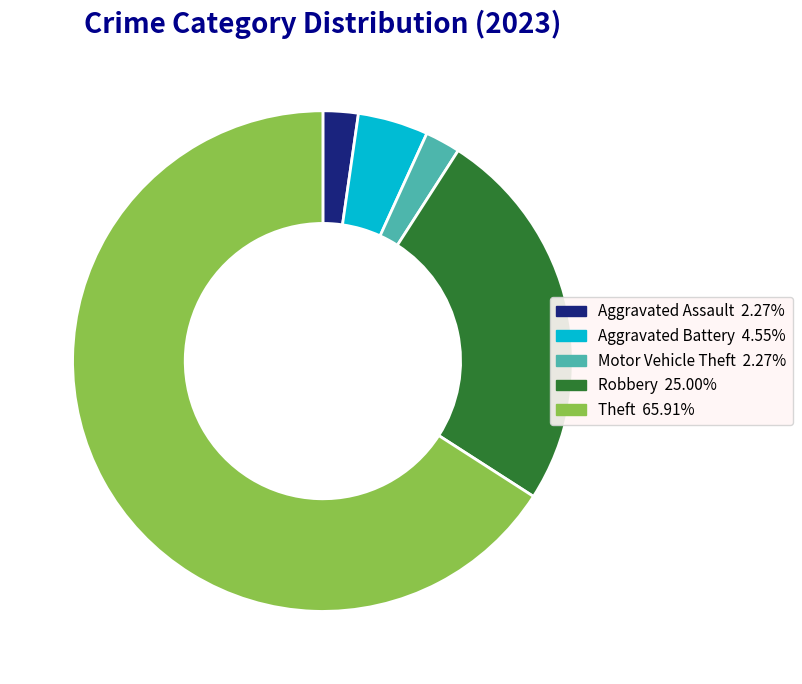

Count the number of slices in the pie.

5